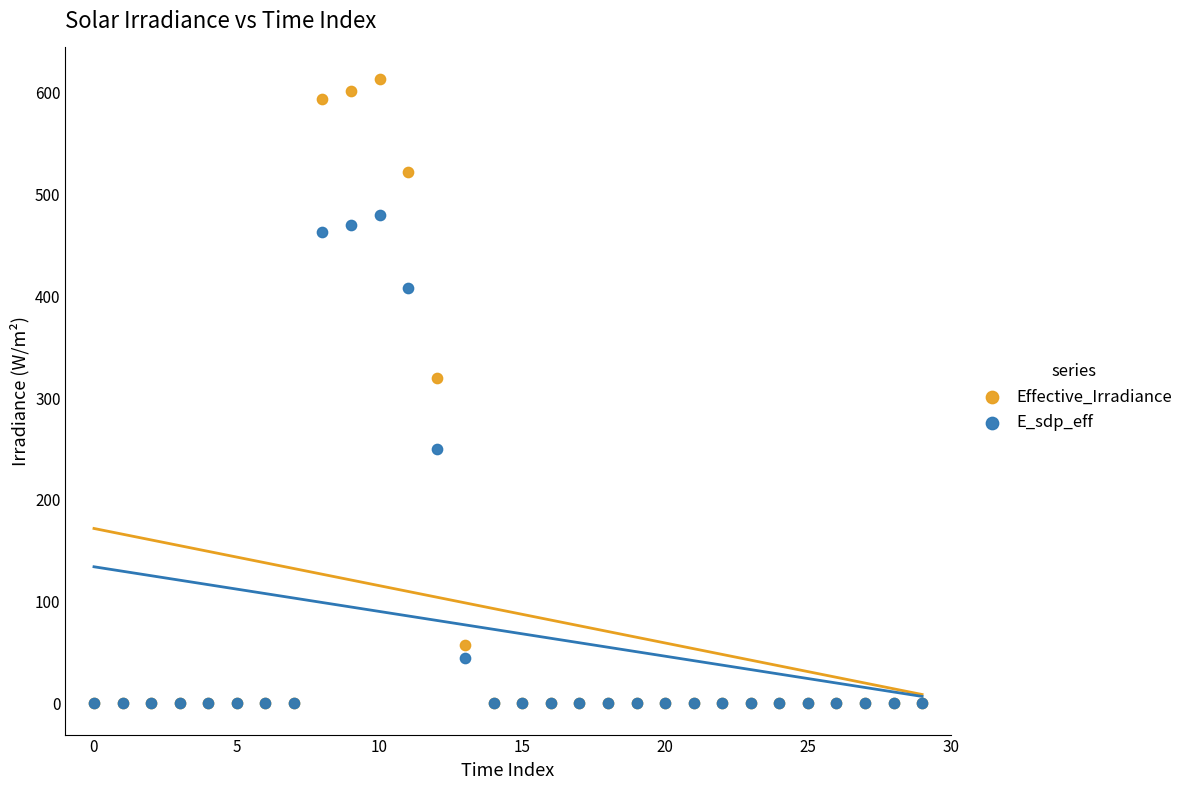

Which series reaches the maximum Y coordinate?

Effective_Irradiance